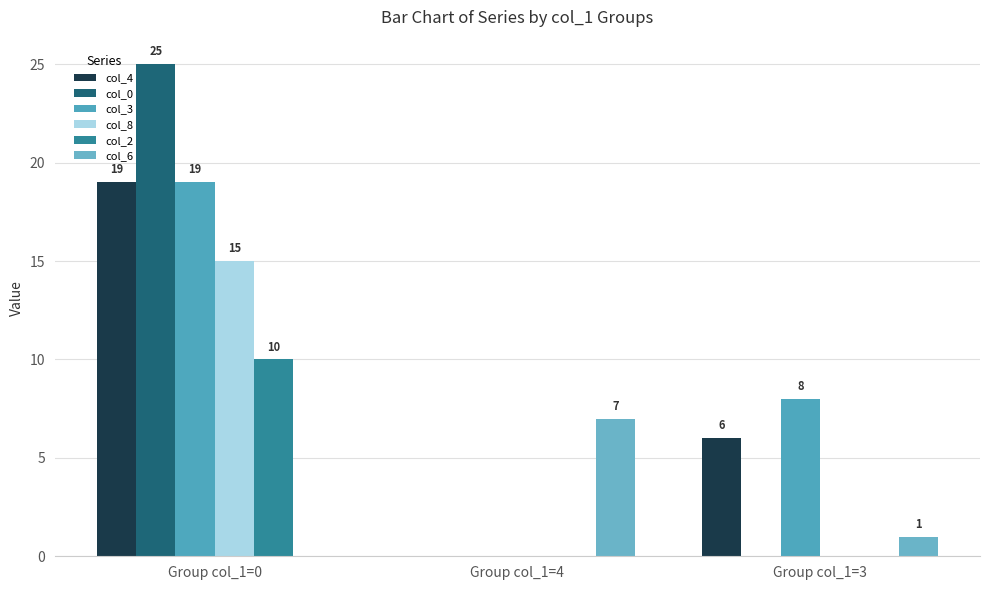

Reading left to right, list all the values displayed in this chart.

col_4: Group col_1=0=19	Group col_1=4=0	Group col_1=3=6
col_0: Group col_1=0=25	Group col_1=4=0	Group col_1=3=0
col_3: Group col_1=0=19	Group col_1=4=0	Group col_1=3=8
col_8: Group col_1=0=15	Group col_1=4=0	Group col_1=3=0
col_2: Group col_1=0=10	Group col_1=4=0	Group col_1=3=0
col_6: Group col_1=0=0	Group col_1=4=7	Group col_1=3=1